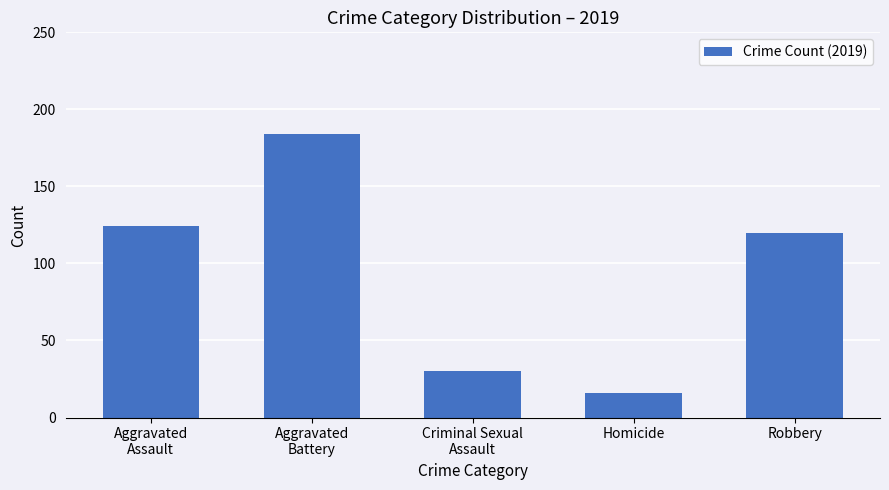

What position from the right is Aggravated
Assault?

5